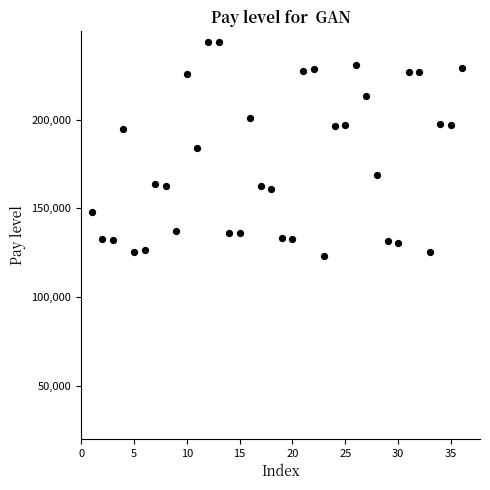

What is the range of X values (max minus min)?

35.0